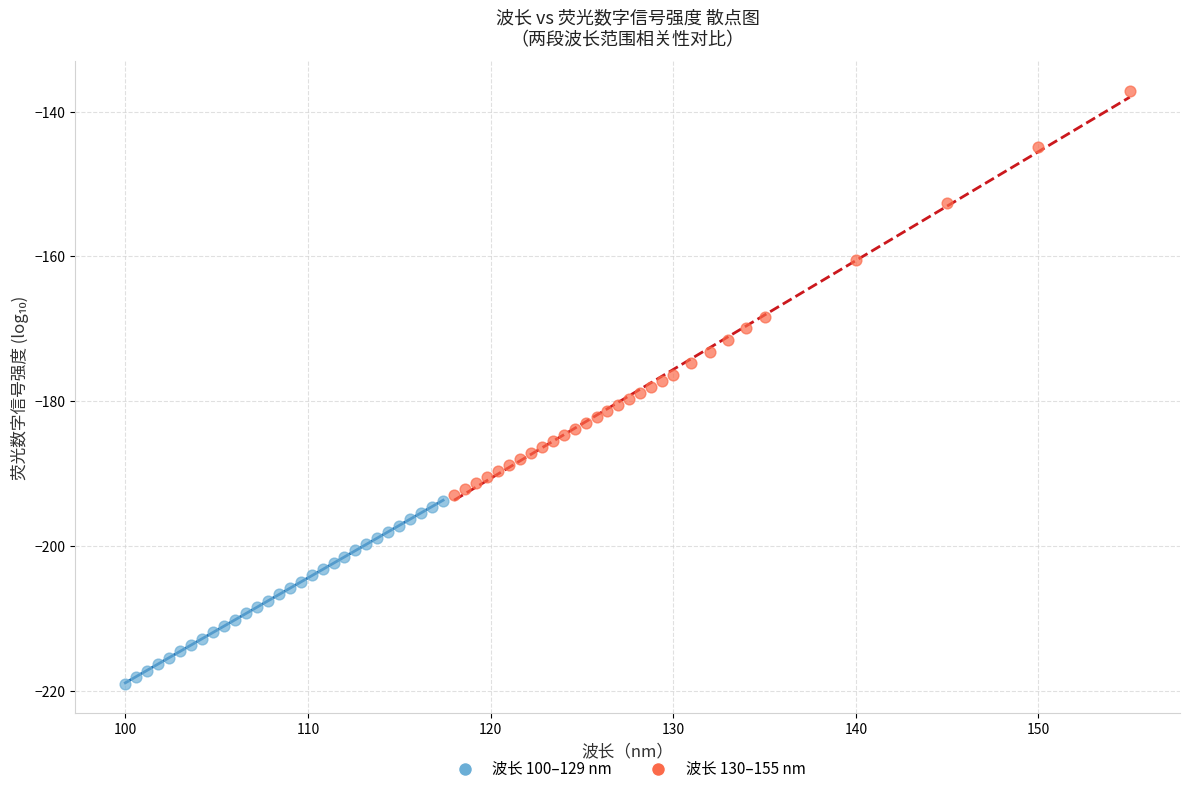

Which series has the largest Y range (max minus min)?

波长 130–155 nm